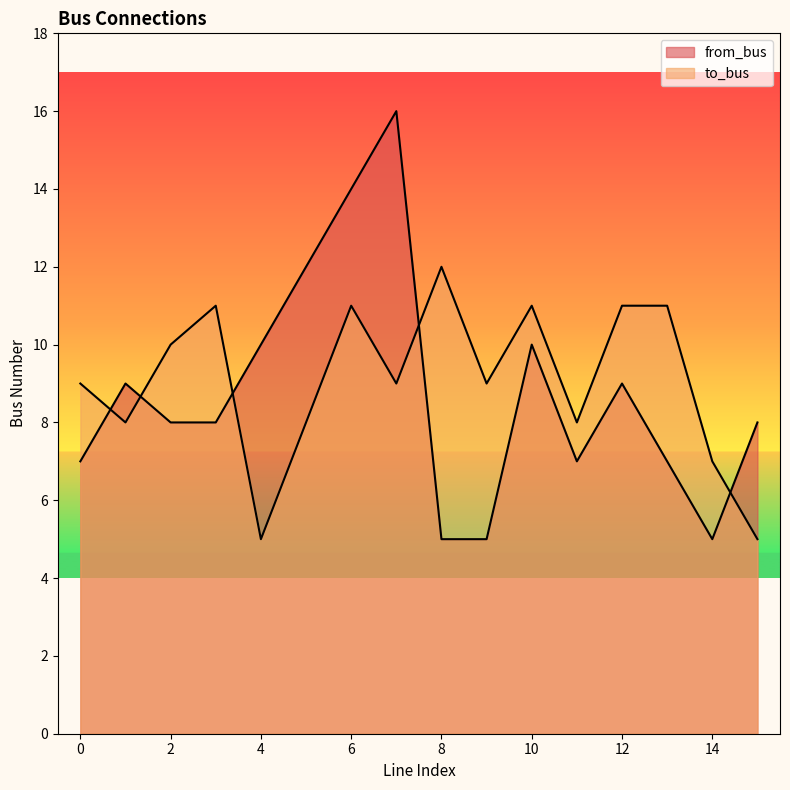

What is the difference between the maximum and minimum values in the to_bus series?

7